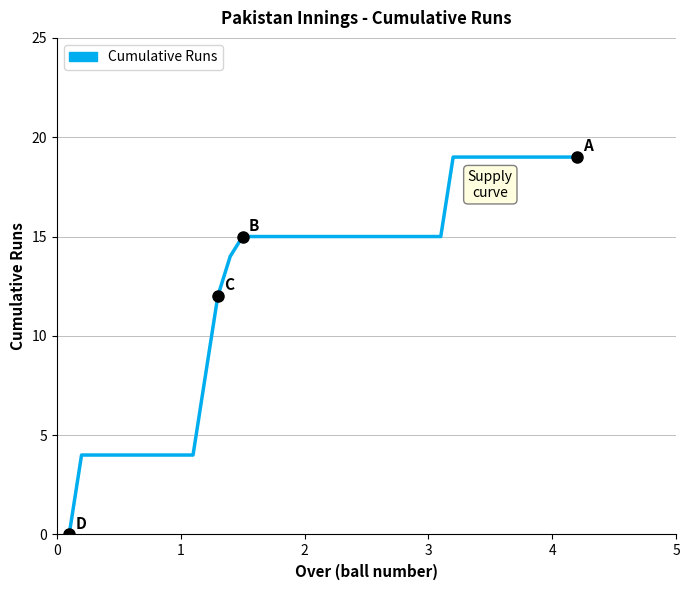

What is the maximum value shown in the chart?

19